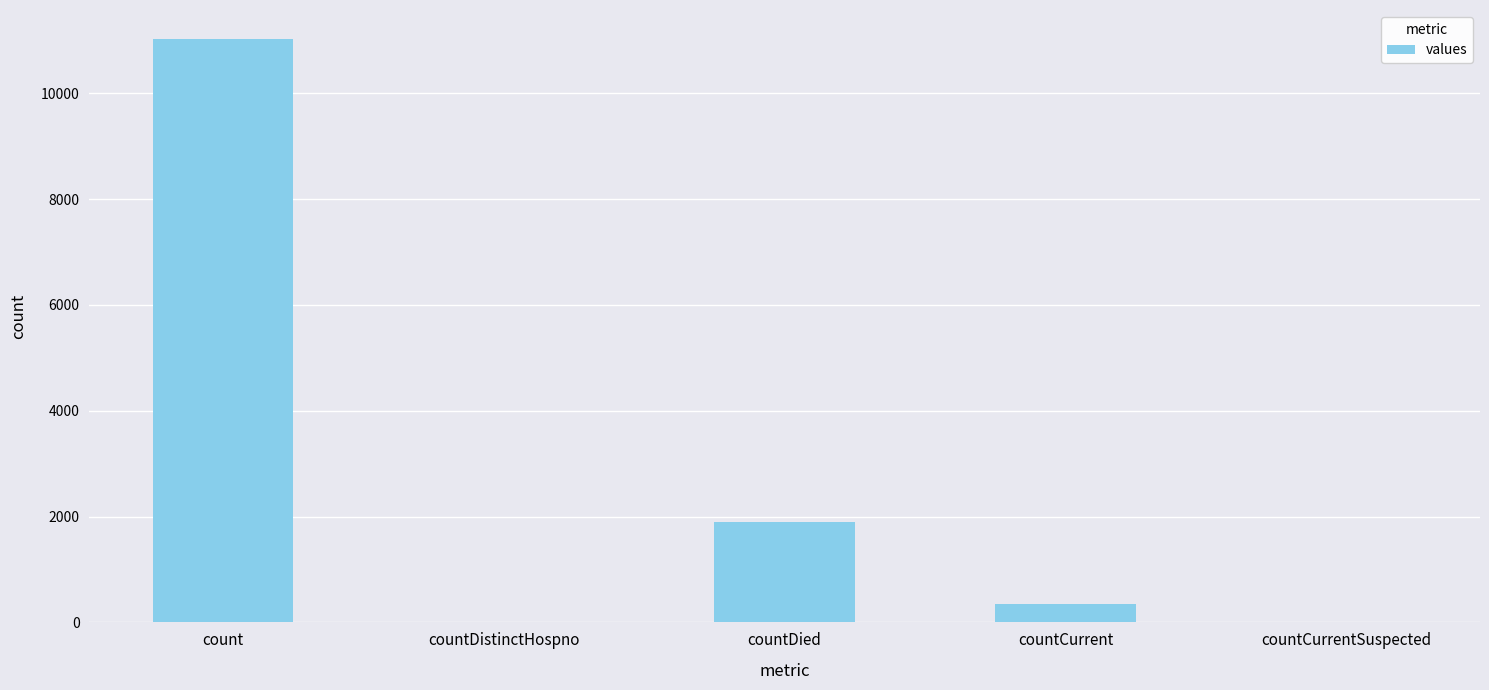

Count the number of data series in this chart.

1